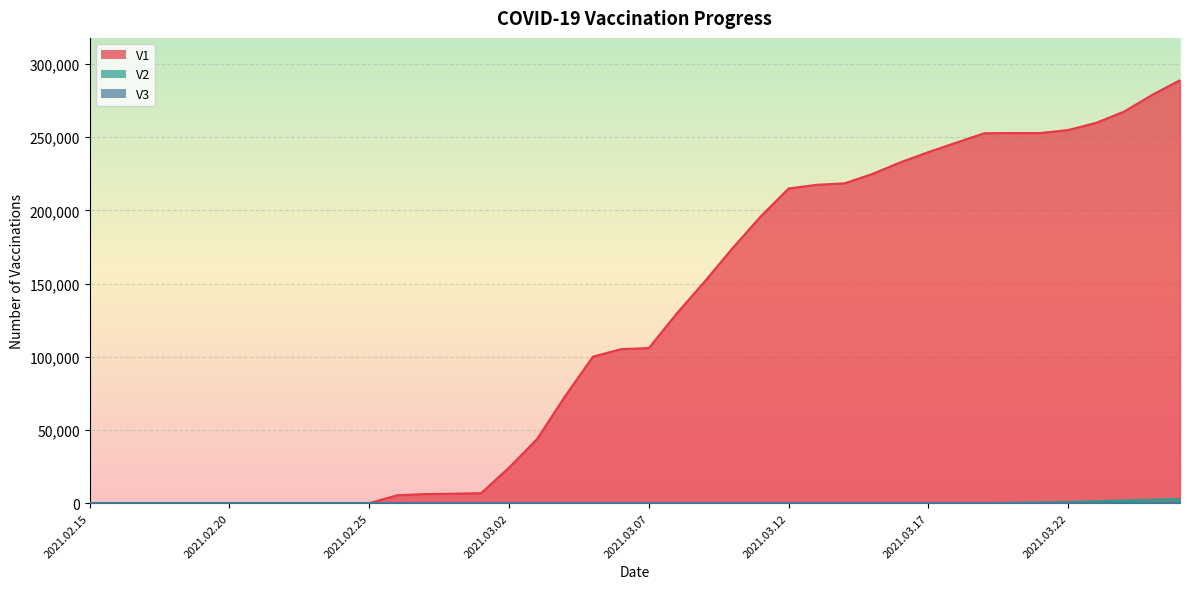

Which series has the largest range (max minus min)?

V1